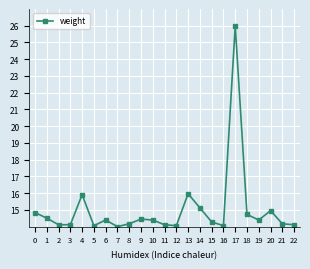

What is the average value?

15.0